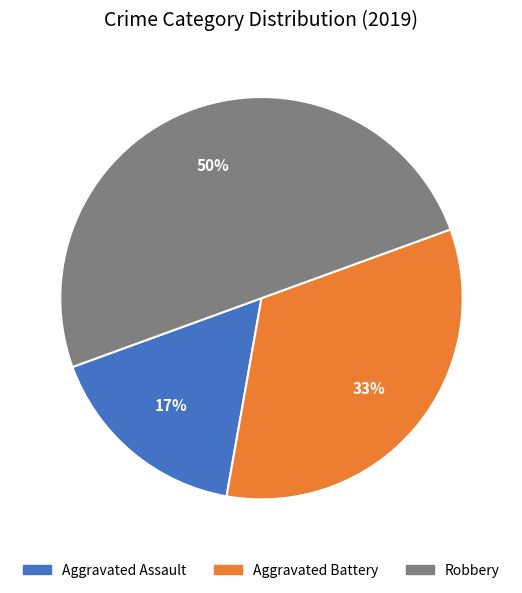

Combined, do Aggravated Assault and Robbery account for over 50%?

Yes